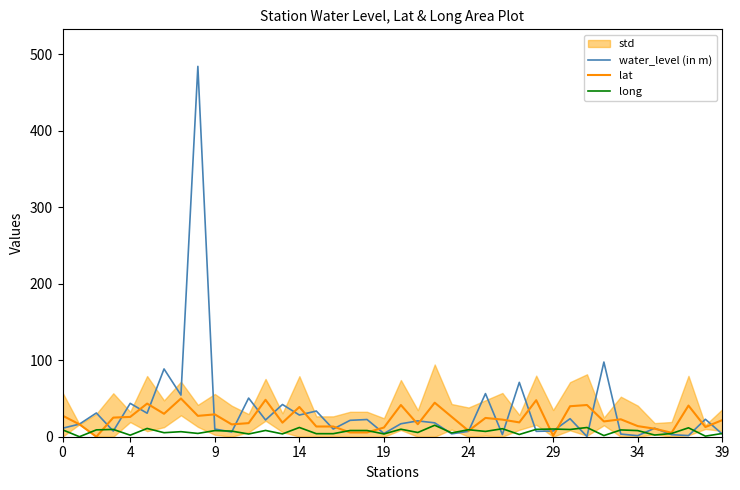

What is the maximum value for lat?

50.0